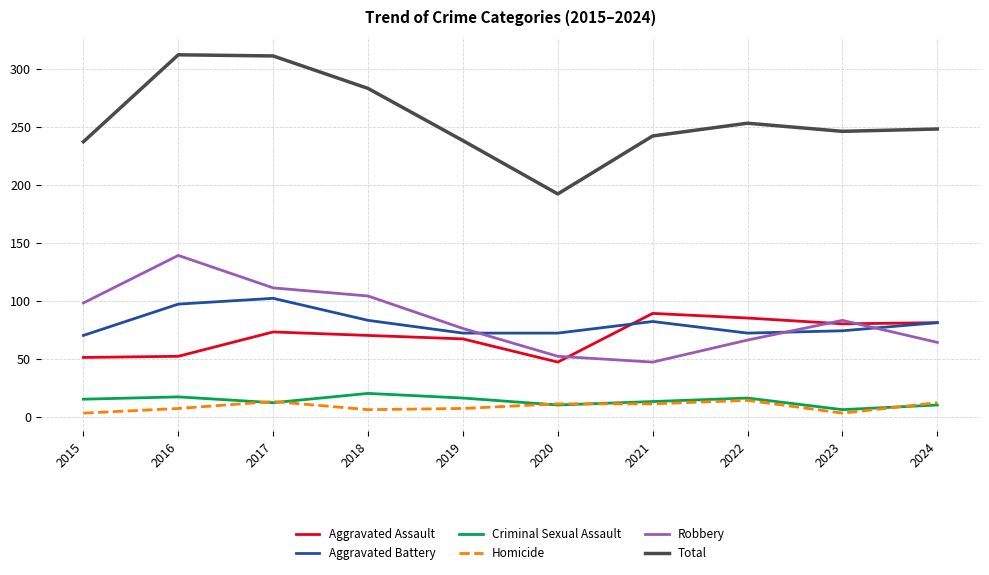

At which label does Total first exceed 248?

2016